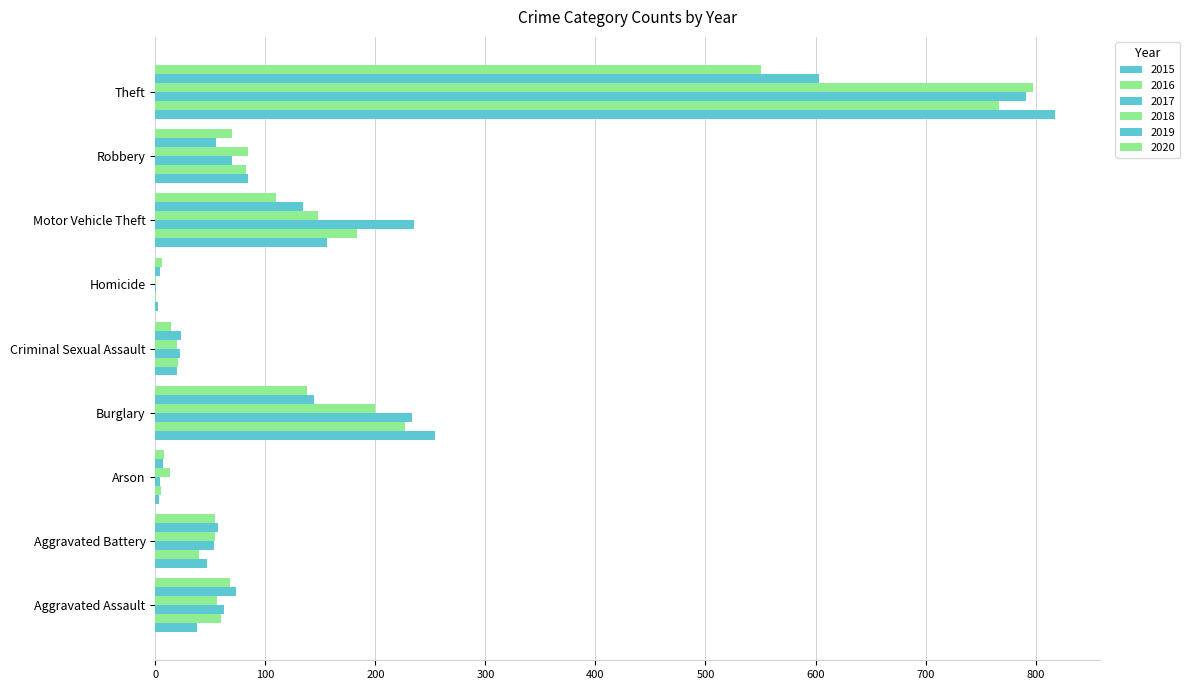

What is the greatest value displayed?

818